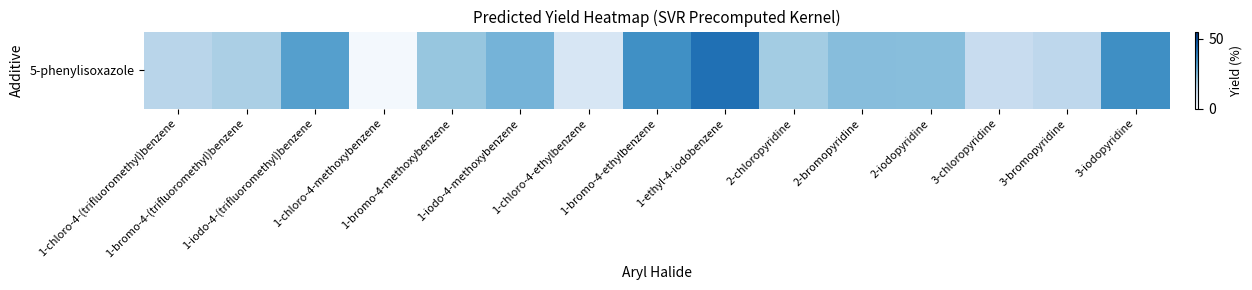

Reading left to right, list all the values displayed in this chart.

1-chloro-4-(trifluoromethyl)benzene=15.9	1-bromo-4-(trifluoromethyl)benzene=18.3	1-iodo-4-(trifluoromethyl)benzene=31.1	1-chloro-4-methoxybenzene=1.3	1-bromo-4-methoxybenzene=21.5	1-iodo-4-methoxybenzene=26.1	1-chloro-4-ethylbenzene=8.8	1-bromo-4-ethylbenzene=34.7	1-ethyl-4-iodobenzene=41.3	2-chloropyridine=19.7	2-bromopyridine=23.7	2-iodopyridine=23.6	3-chloropyridine=12.9	3-bromopyridine=15.1	3-iodopyridine=34.9